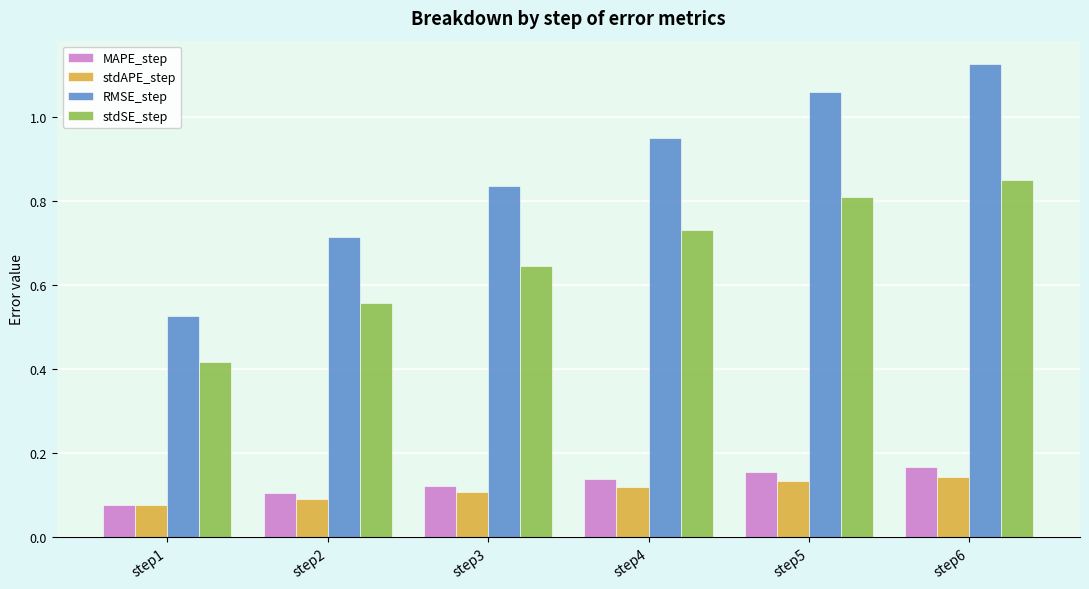

At which label is RMSE_step closest to 0?

step1